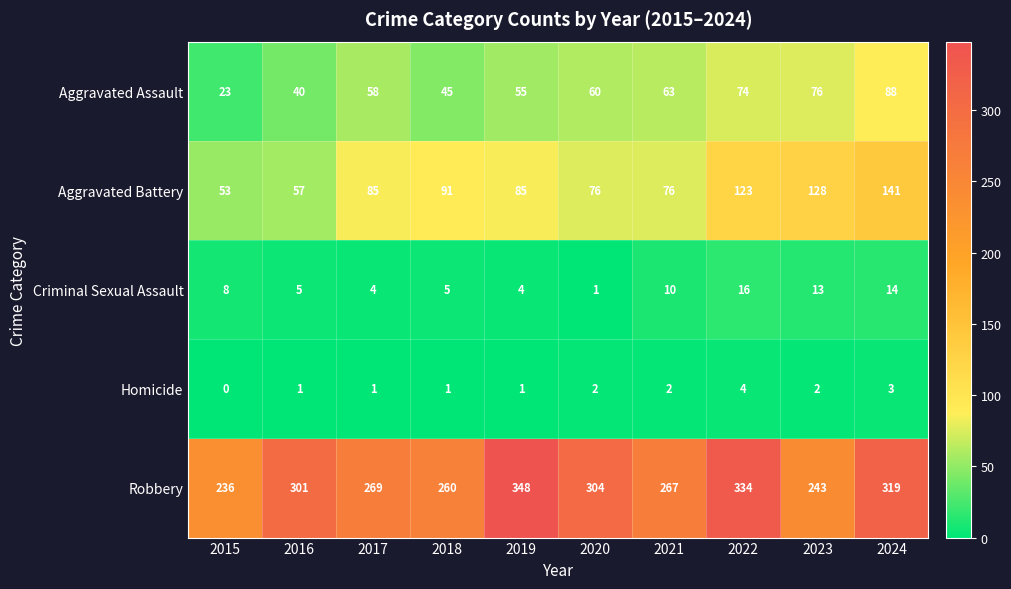

Which series changed the most between 2016 and 2017?

Robbery